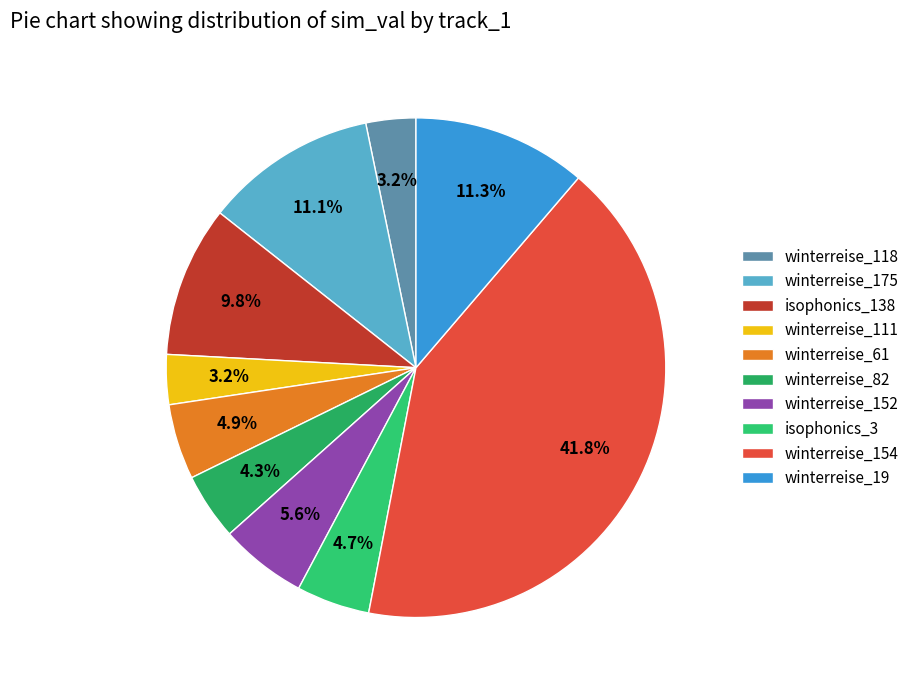

How many segments does this pie chart have?

10